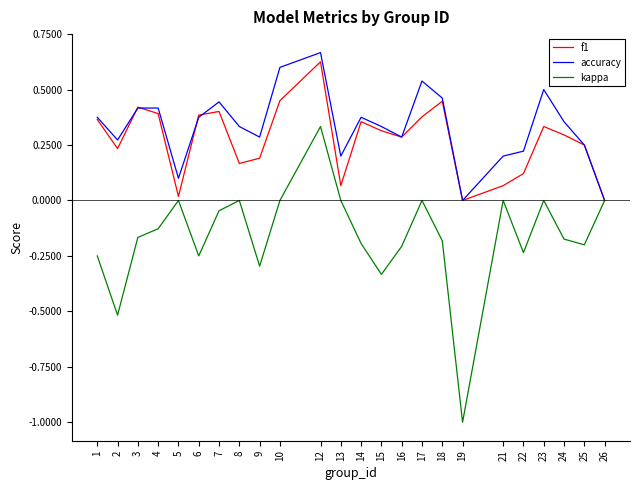

The value of accuracy at 10 is 0.6. True or false?

True